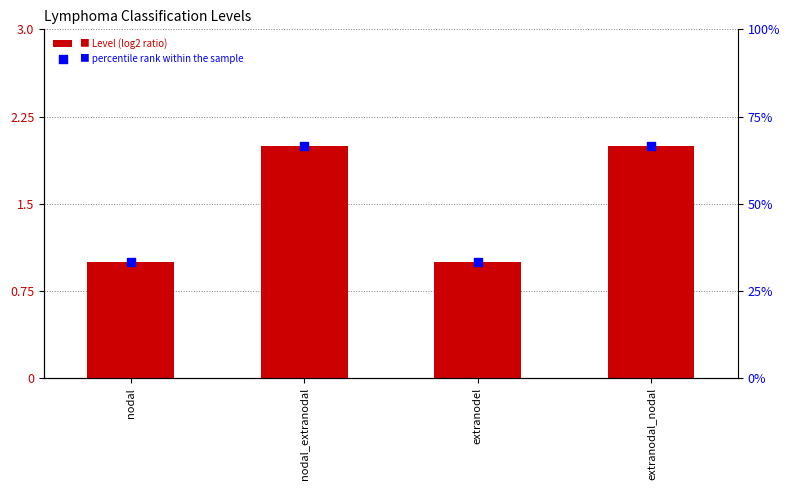

Which series has the largest Y range (max minus min)?

percentile rank